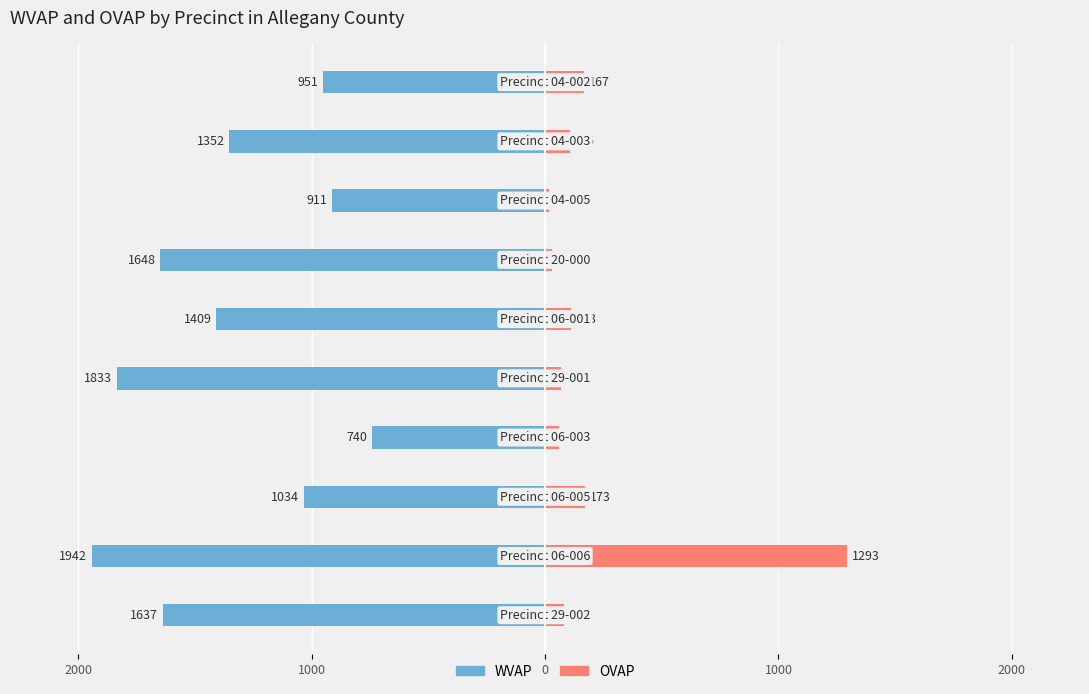

What are all the series names shown in the legend?

WVAP, OVAP